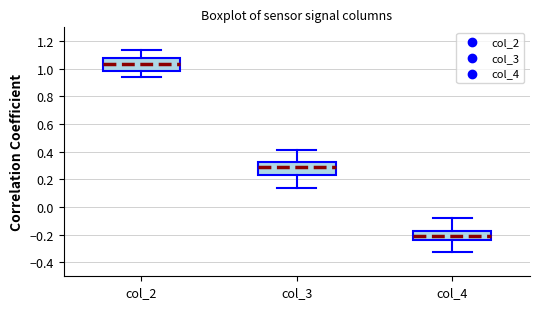

Which box has the lowest median line?

col_4